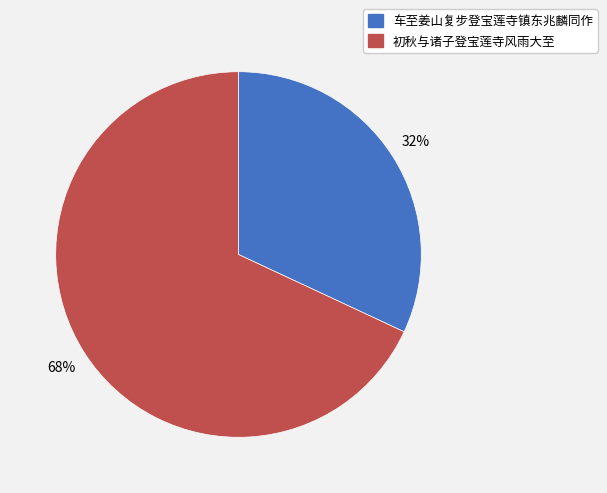

Is it true that 初秋与诸子登宝莲寺风雨大至 is 68% of the pie?

True